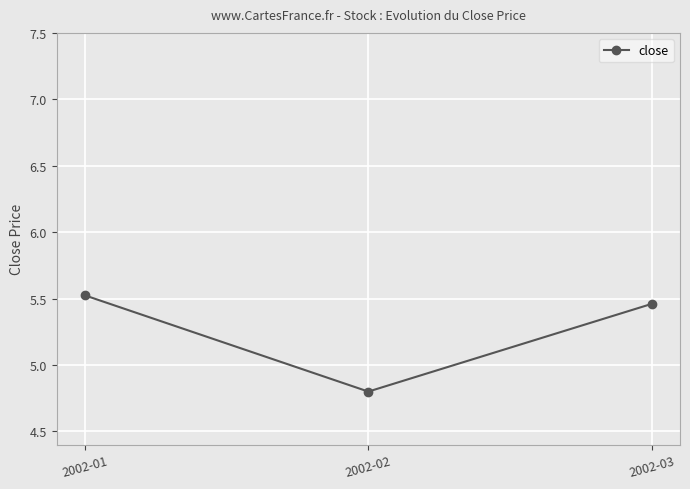

Does the chart have visible grid lines?

Yes